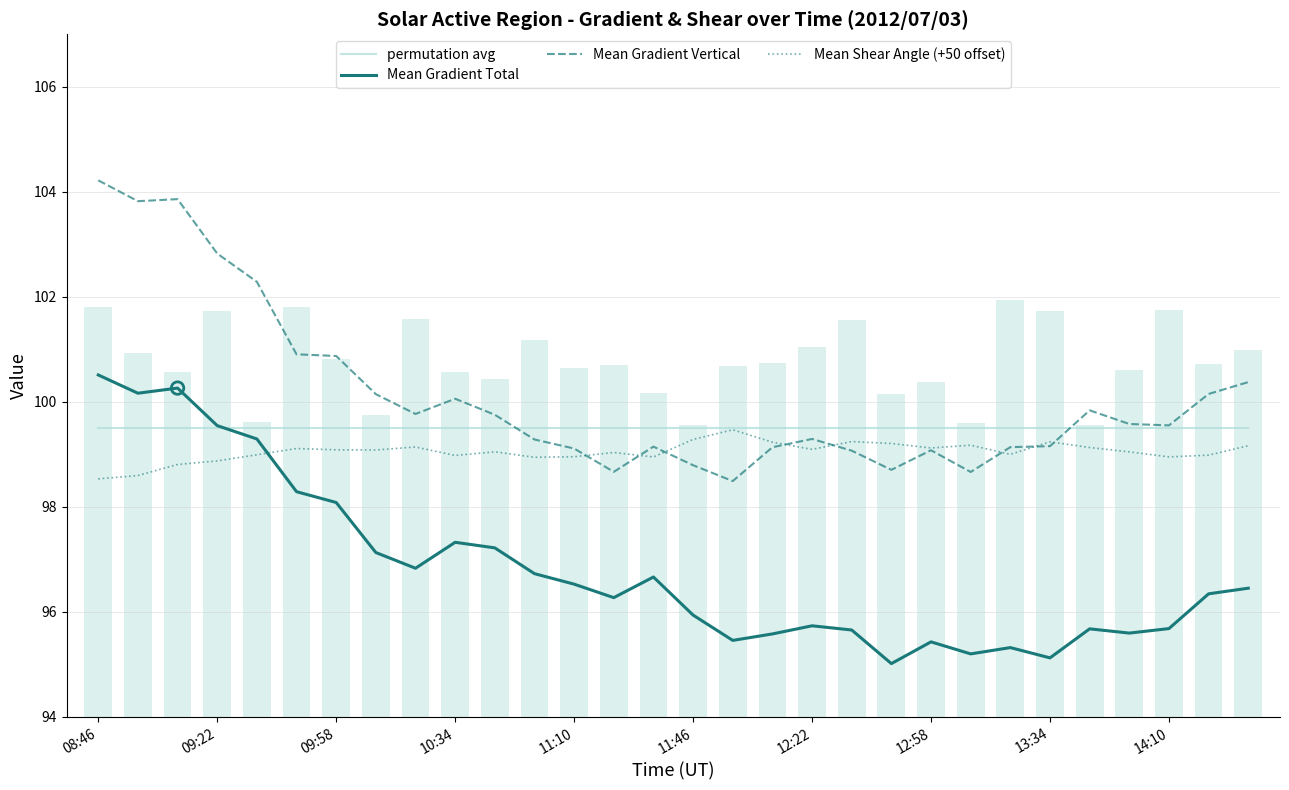

Is the value of permutation avg at 11 greater than the value of Mean Gradient Vertical at 08:46?

No